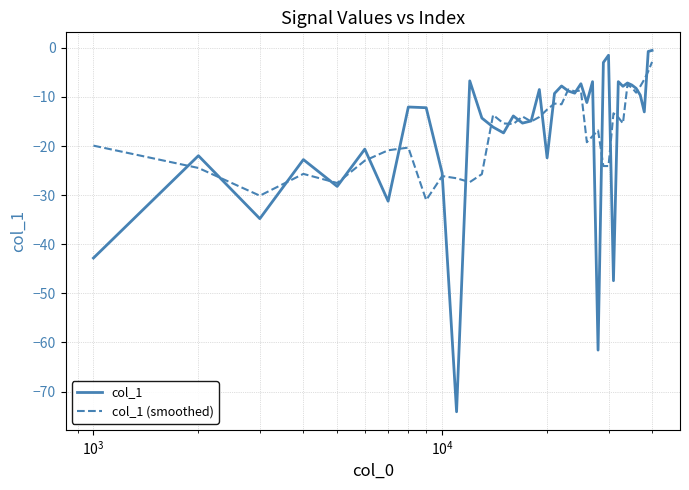

In col_1, how many points are higher than both neighbors (excluding endpoints)?

13